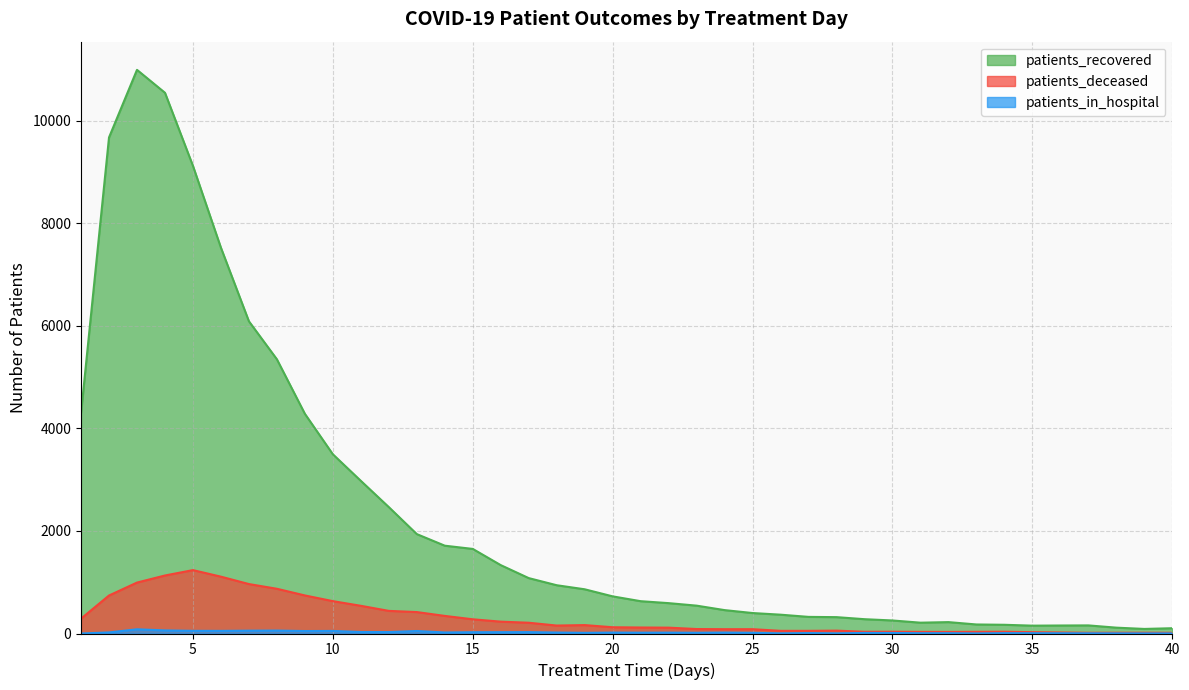

Is it true that patients_in_hospital equals 30 at 22?

False